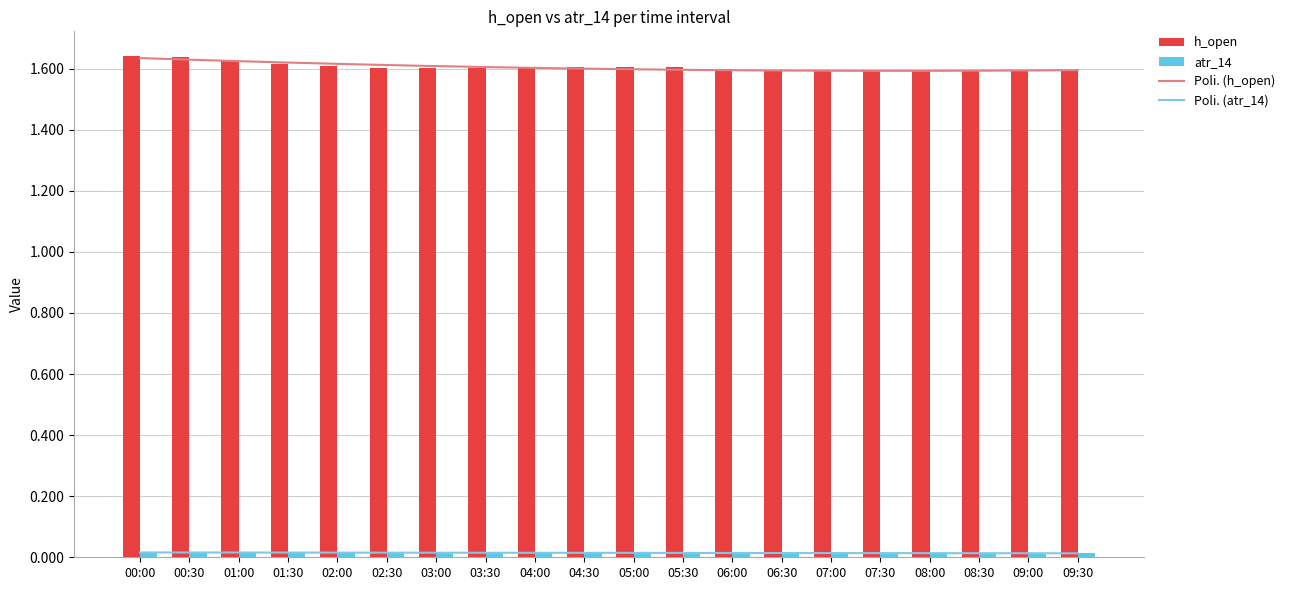

At 06:00, list the series in order from largest to smallest.

h_open, atr_14